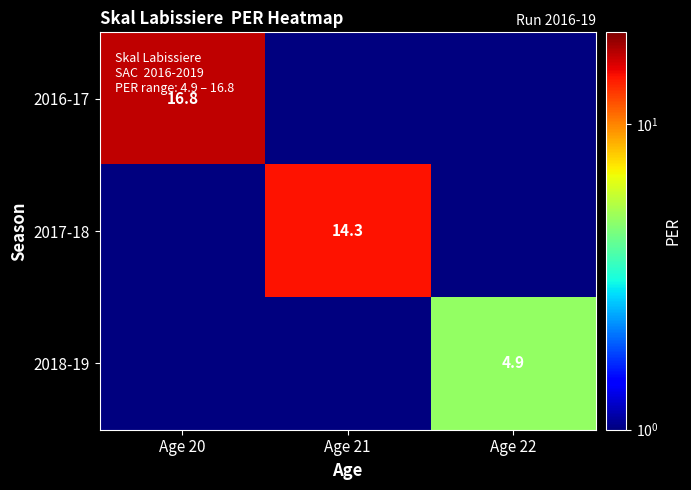

The value of 2016-17 at Age 20 is 16.8. True or false?

True